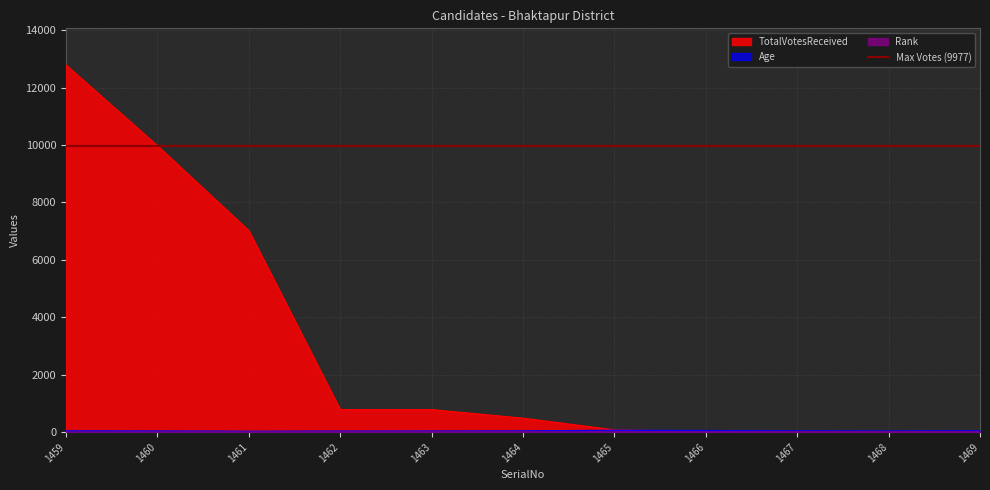

Reading left to right, what are all the values shown in this chart?

TotalVotesReceived: 1459=12789	1460=9977	1461=7019	1462=784	1463=783	1464=485	1465=78	1466=21	1467=10	1468=9	1469=8
Age: 1459=45	1460=40	1461=32	1462=36	1463=39	1464=43	1465=67	1466=57	1467=42	1468=39	1469=47
Rank: 1459=1	1460=2	1461=3	1462=4	1463=5	1464=6	1465=7	1466=8	1467=9	1468=10	1469=11